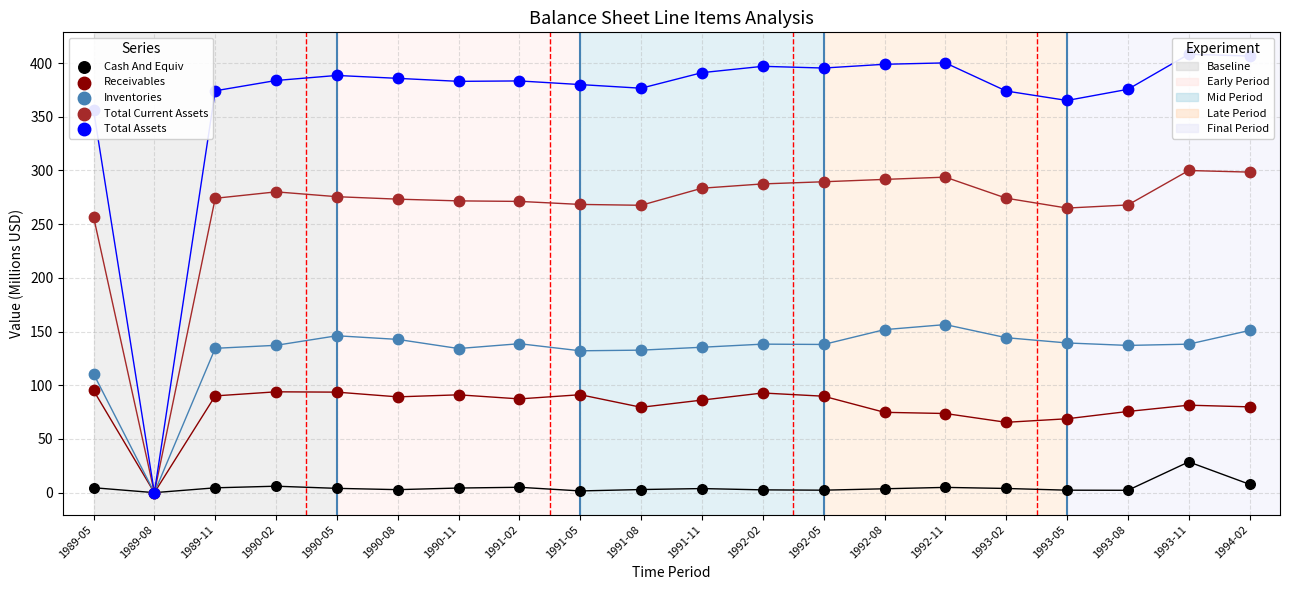

What is the total value across all series at 1990-11?

884.3